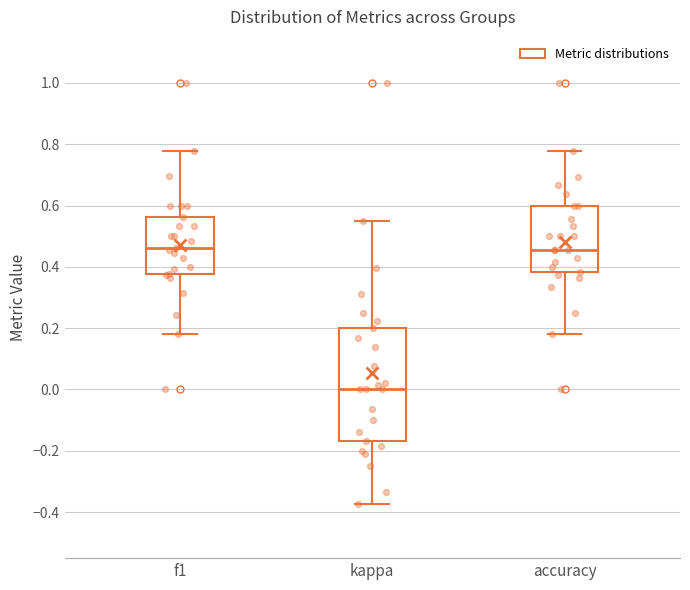

Reading left to right, read every box against the y-axis: the position of its median line, the range the box covers, and the ends of its whiskers. The values are not printed on the chart, so give them approximately, as read against the axis.

f1: median 0.46, box 0.38 to 0.56, whiskers 0.18 to 0.78
kappa: median 0.00, box -0.16 to 0.20, whiskers -0.38 to 0.56
accuracy: median 0.46, box 0.38 to 0.60, whiskers 0.18 to 0.78